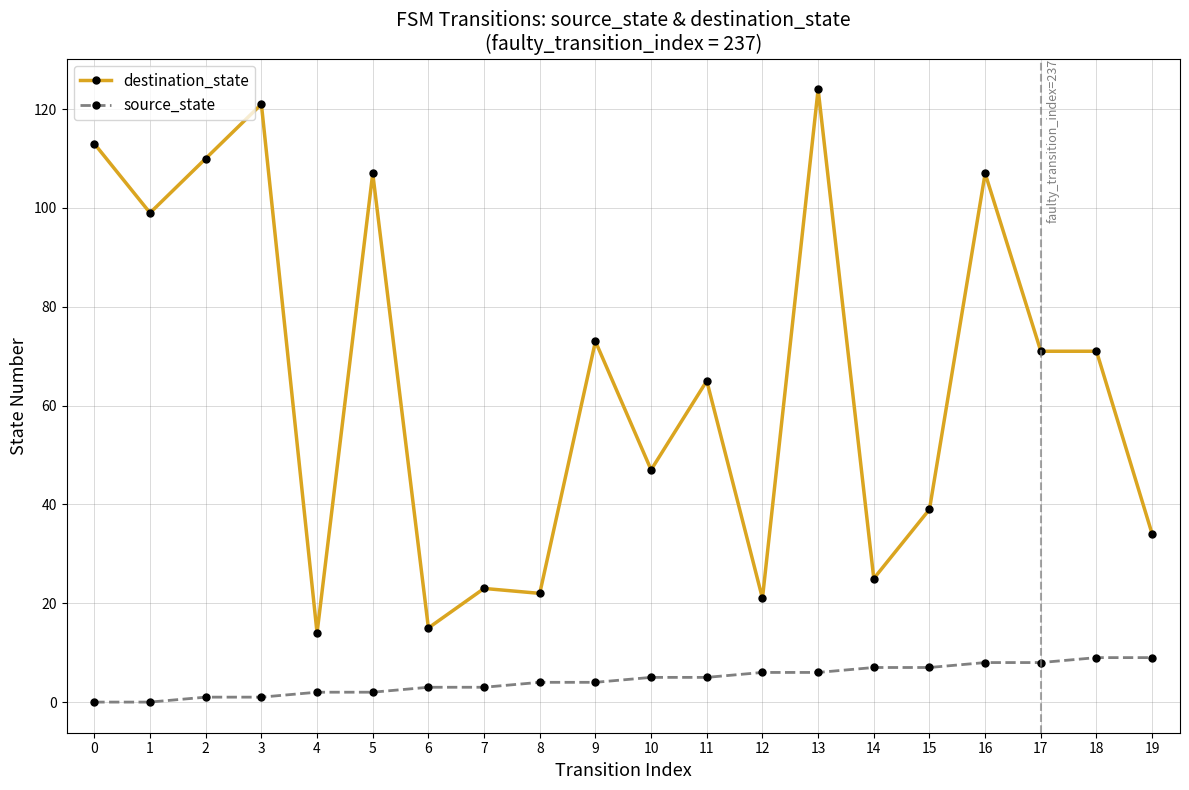

Is it true that destination_state equals 38 at 13?

False